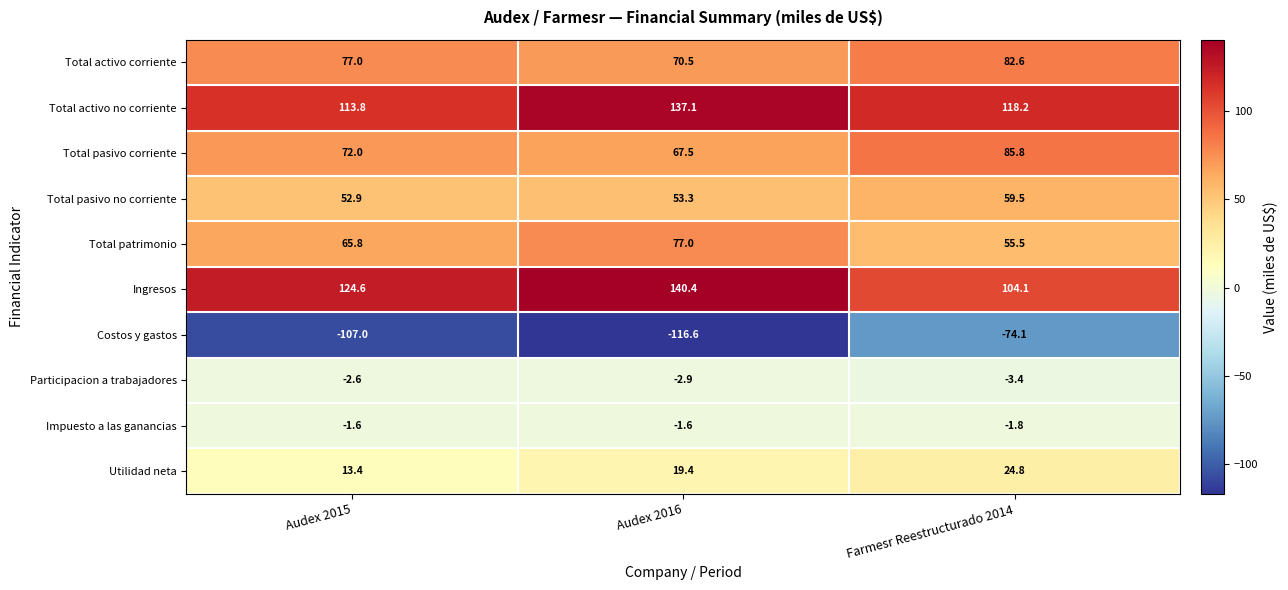

How many distinct data groups are displayed?

10